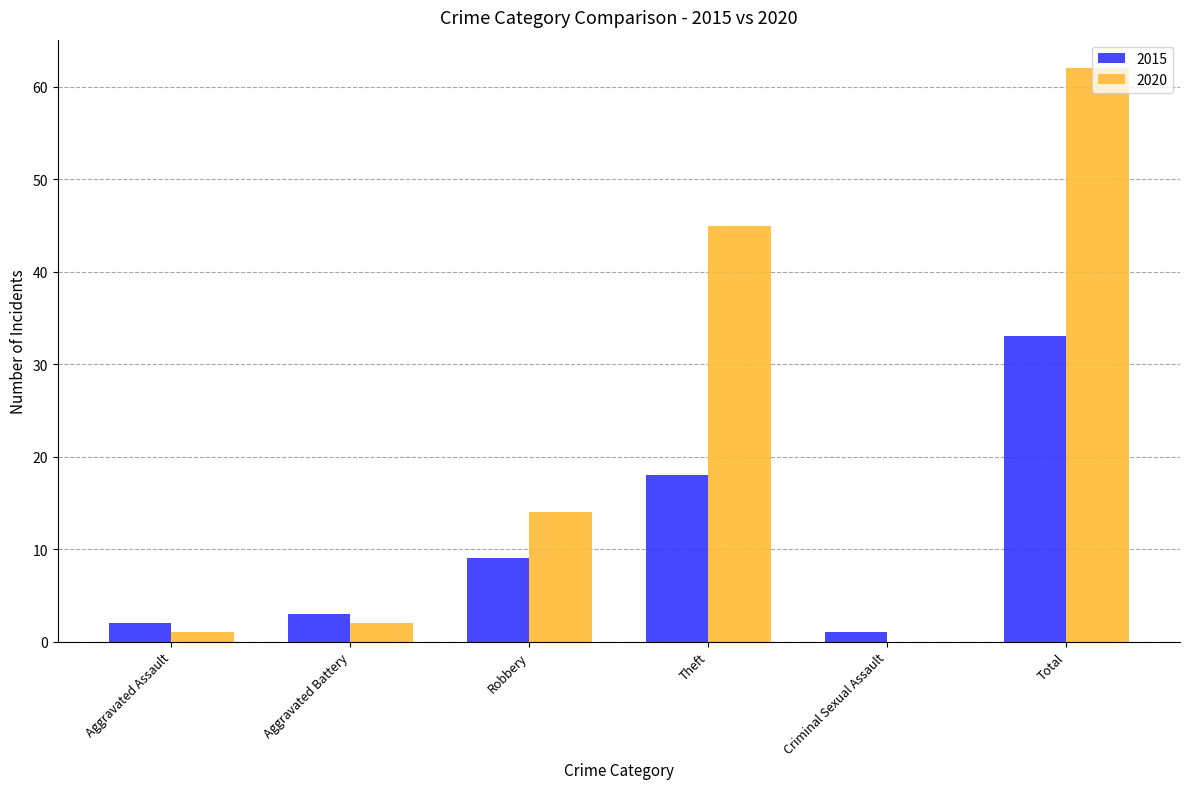

Where is 2015 nearest to the value 17?

Theft